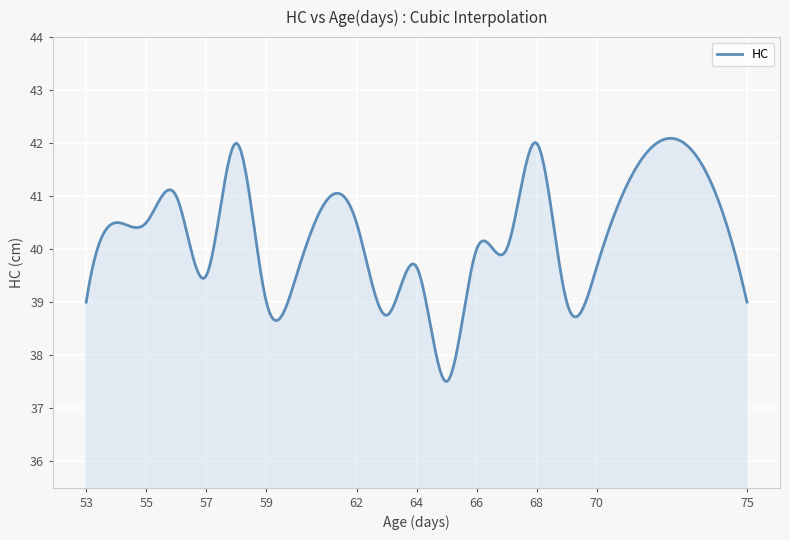

What is the minimum value shown in the chart?

37.5